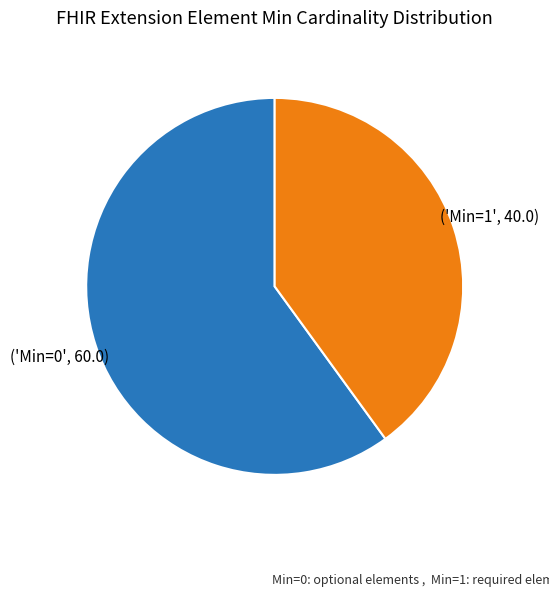

Is there a majority slice in this chart?

Yes